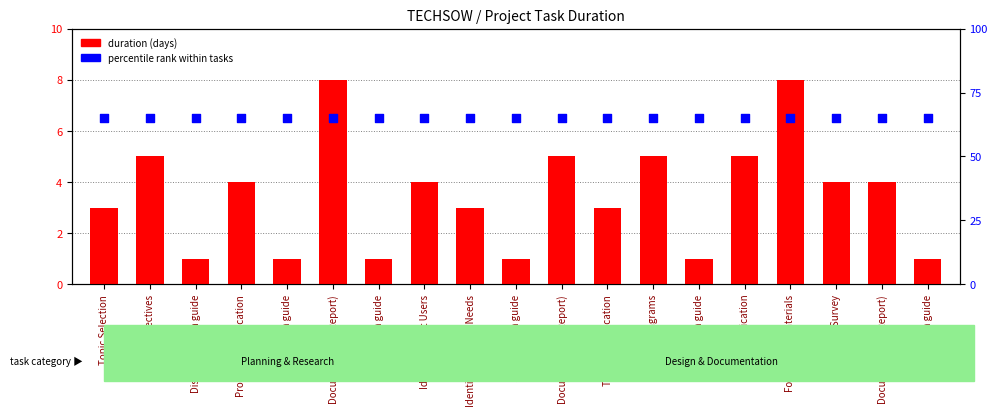

At how many categories does at least one series exceed 49?

19